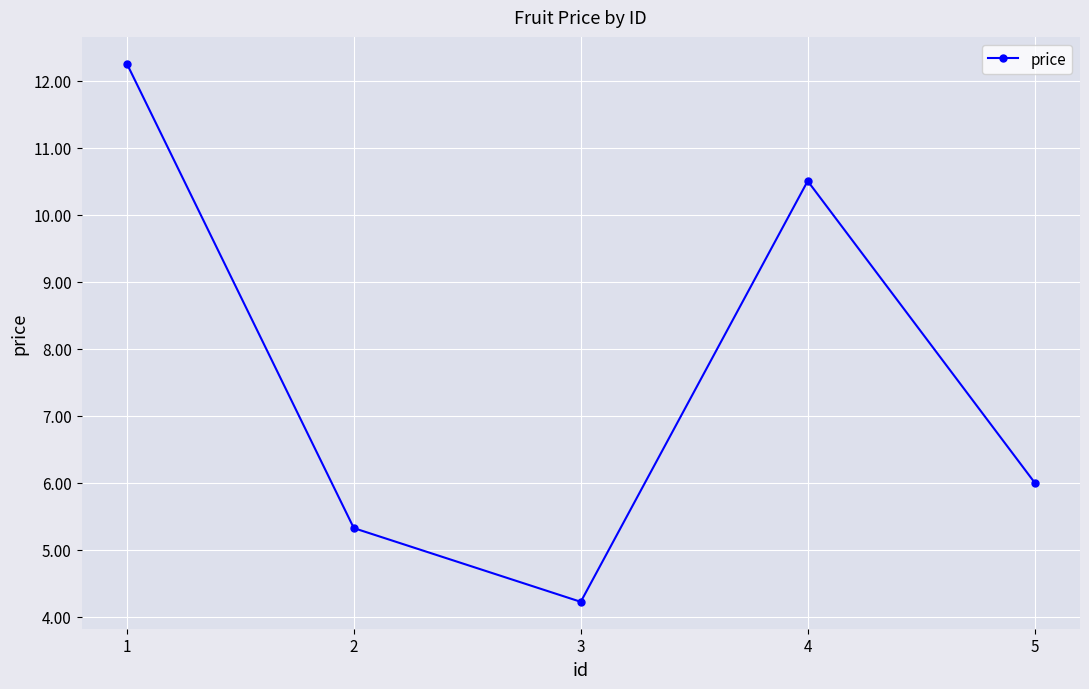

What is the sum of all values?

38.3